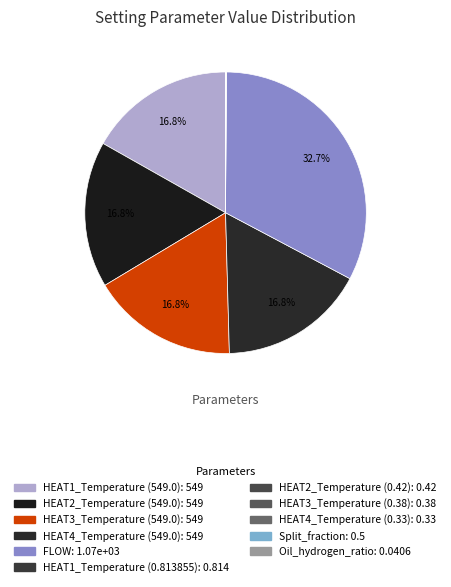

True or false: HEAT3_Temperature (0.38) accounts for 0% of the total.

True